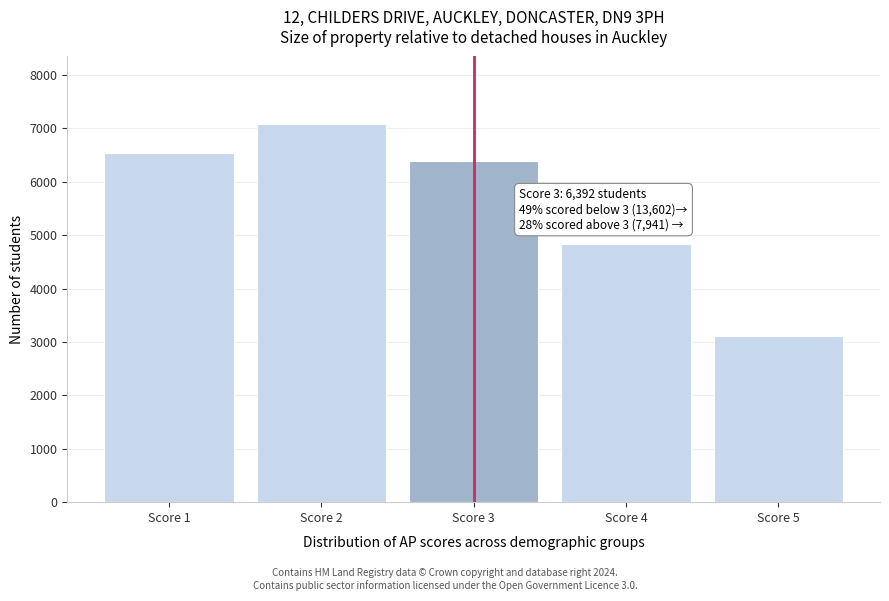

Reading left to right, list all the values displayed in this chart.

Score 1=6530	Score 2=7072	Score 3=6392	Score 4=4829	Score 5=3112